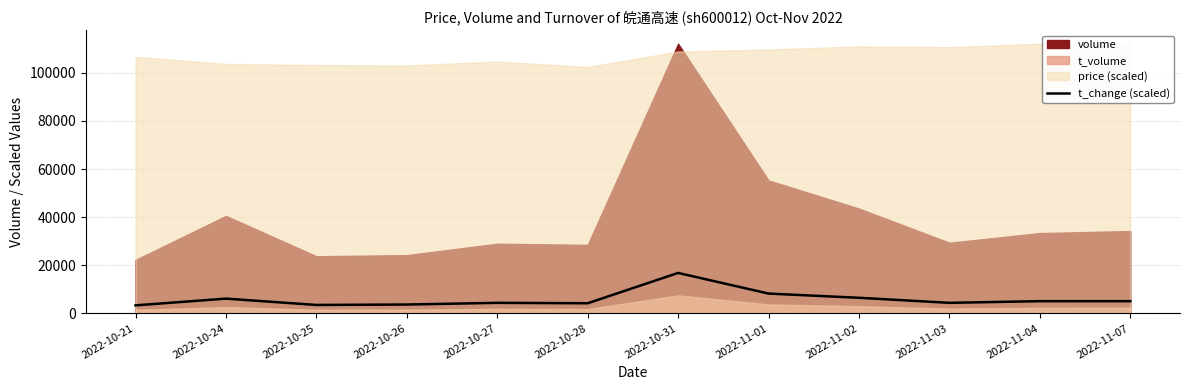

List the labels in order of value, largest first.

2022-10-31, 2022-11-01, 2022-11-02, 2022-10-24, 2022-11-04, 2022-11-07, 2022-10-27, 2022-11-03, 2022-10-28, 2022-10-26, 2022-10-25, 2022-10-21